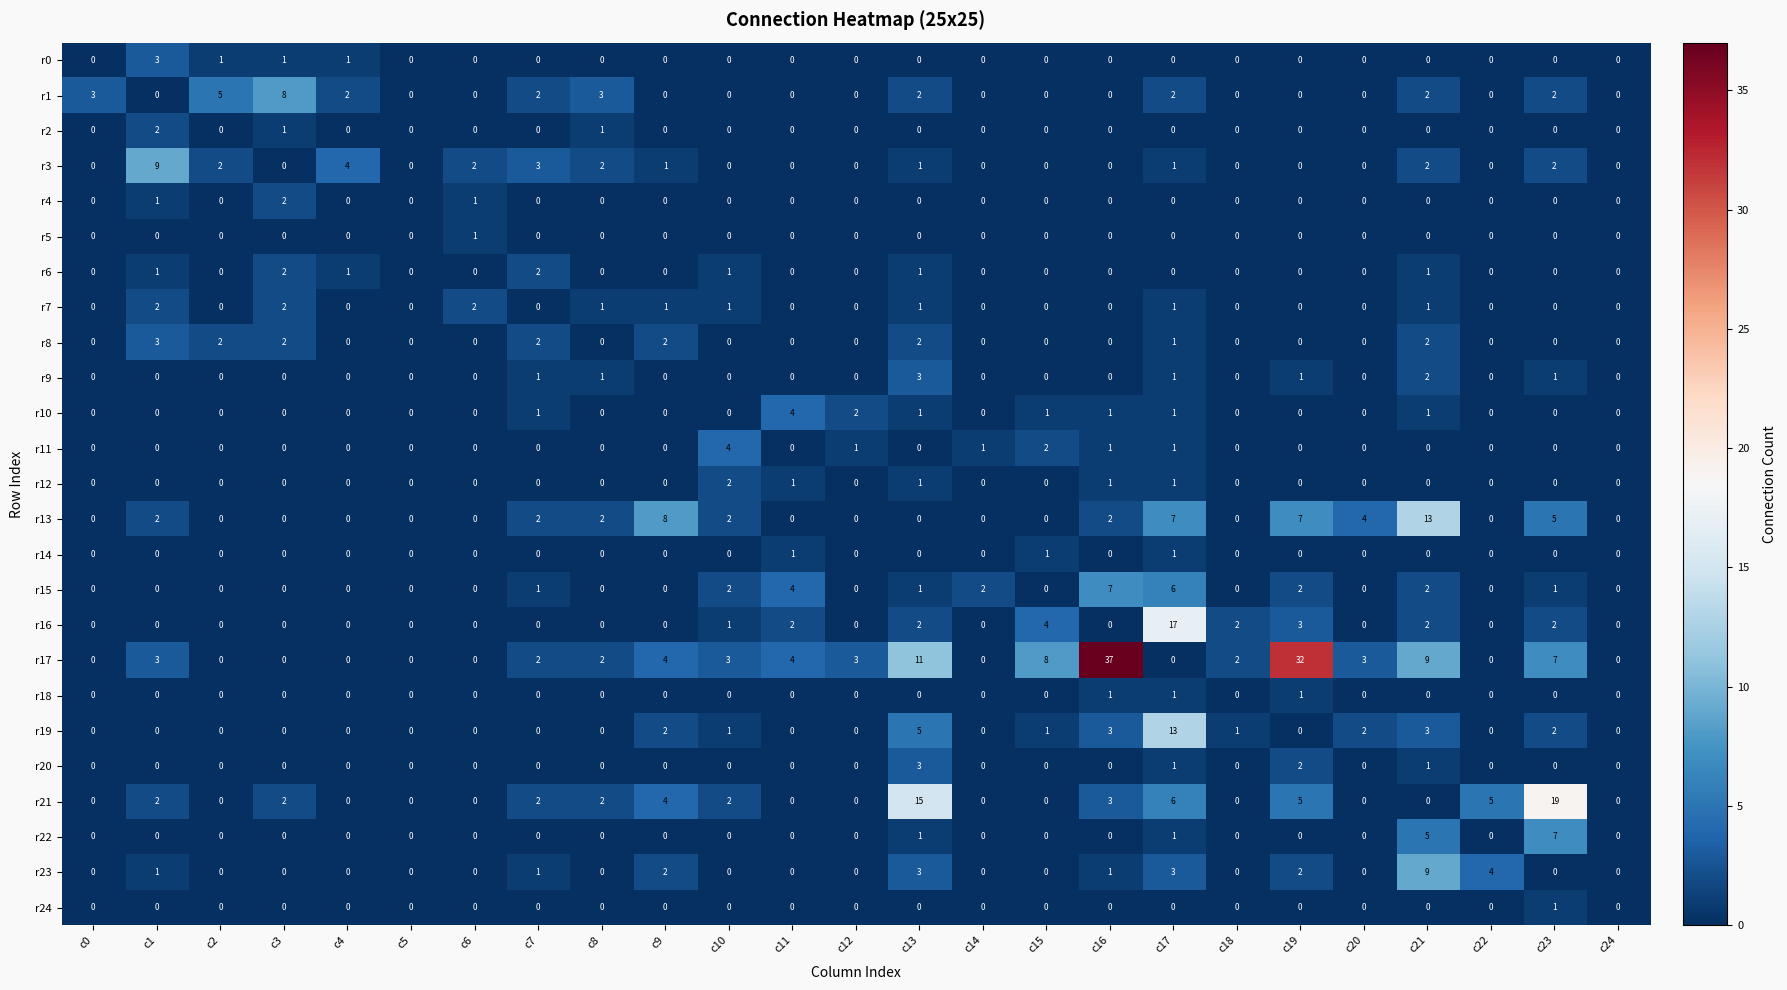

Which series has the widest spread of values?

r17